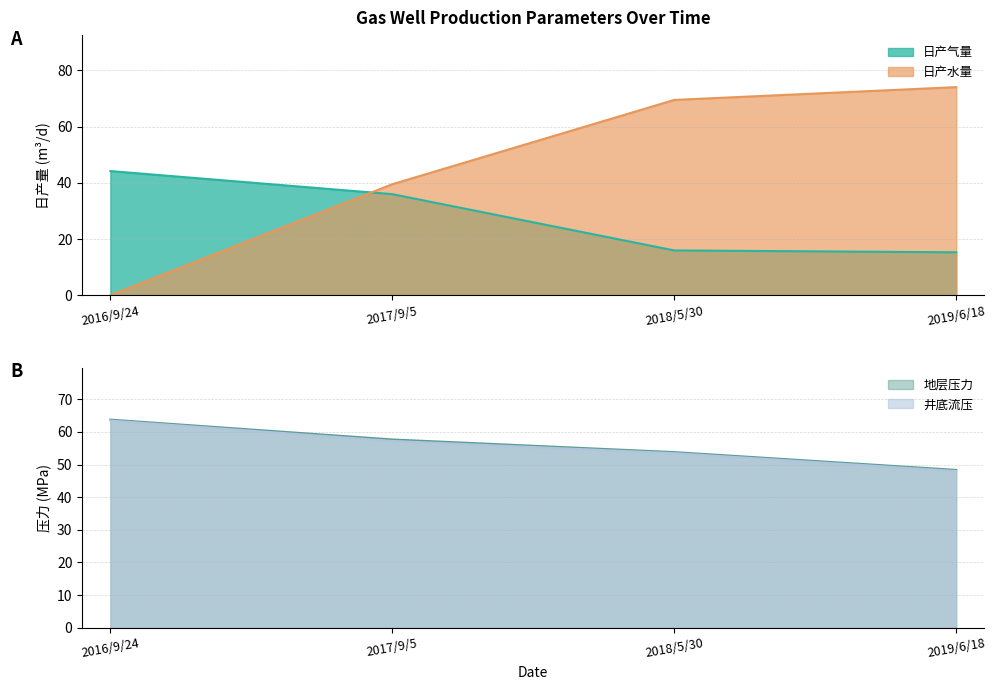

The 地层压力 series shows 63.8 at 2016/9/24. True or false?

True